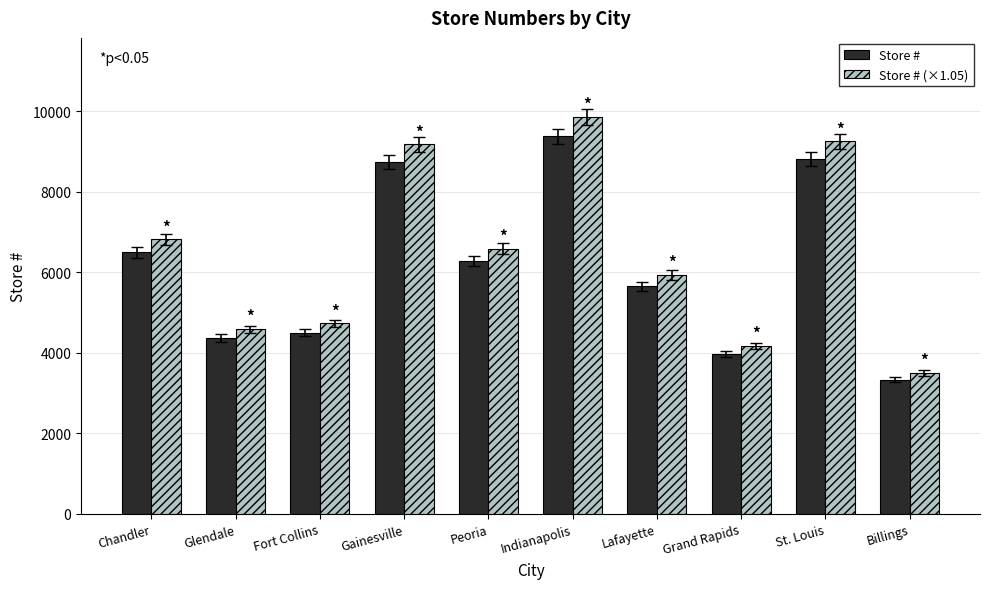

What is the label of the 4th bar from the right?

Lafayette